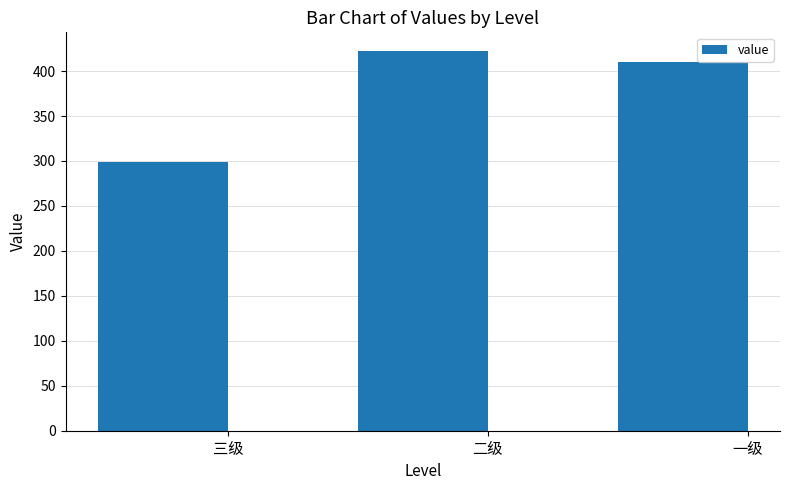

Are the bars horizontal?

No